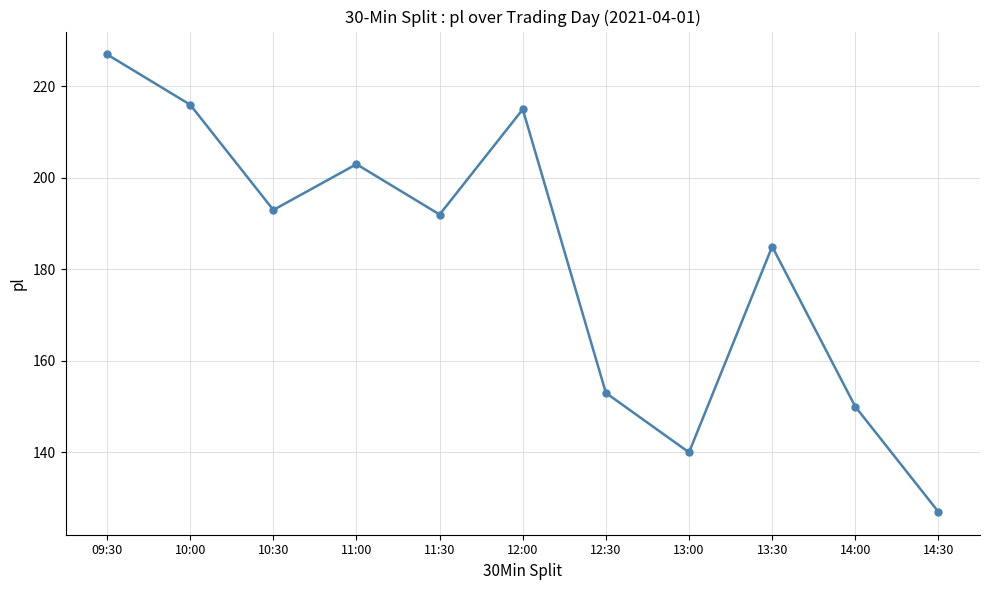

The chart shows a value of 234 at 12:30. True or false?

False